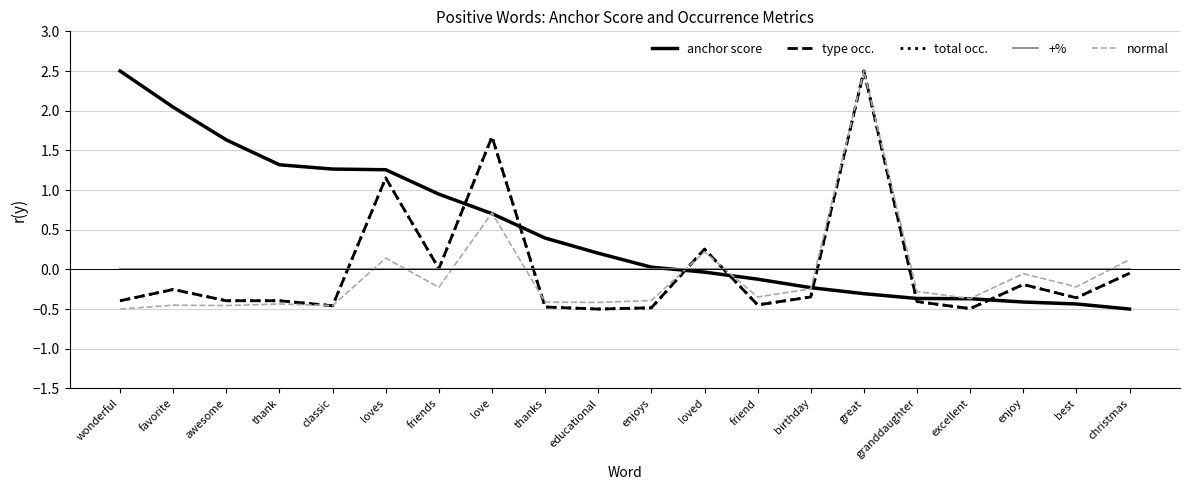

How many intersections are there between total occ. and normal?

5